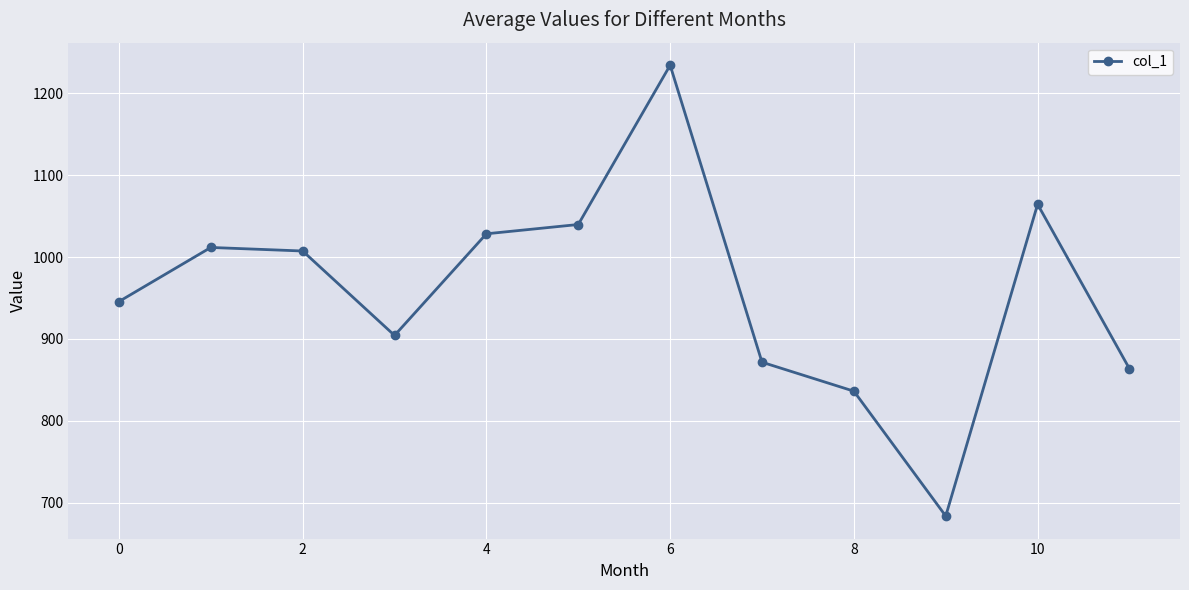

How many lines are shown in the chart?

1